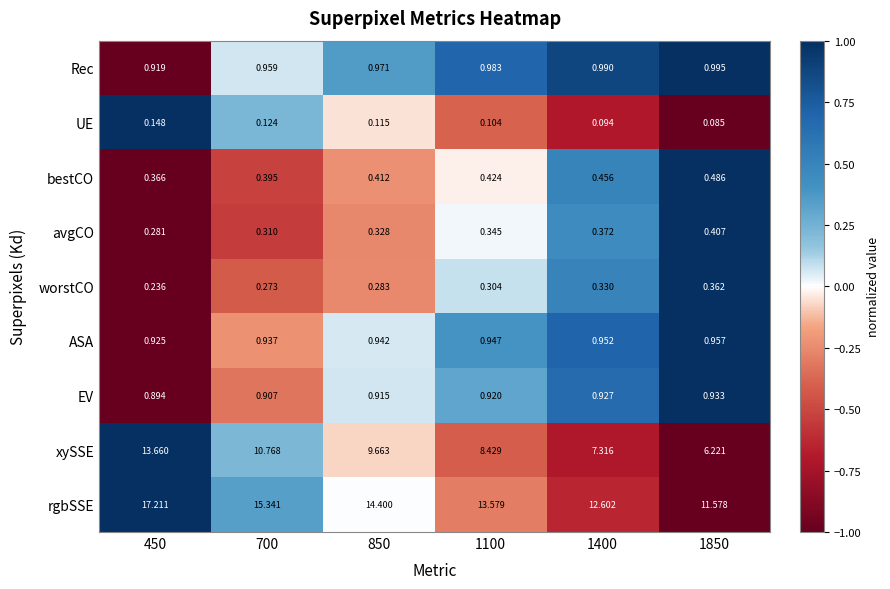

List the series in order of their peak value, lowest first.

UE, worstCO, avgCO, bestCO, EV, ASA, Rec, xySSE, rgbSSE